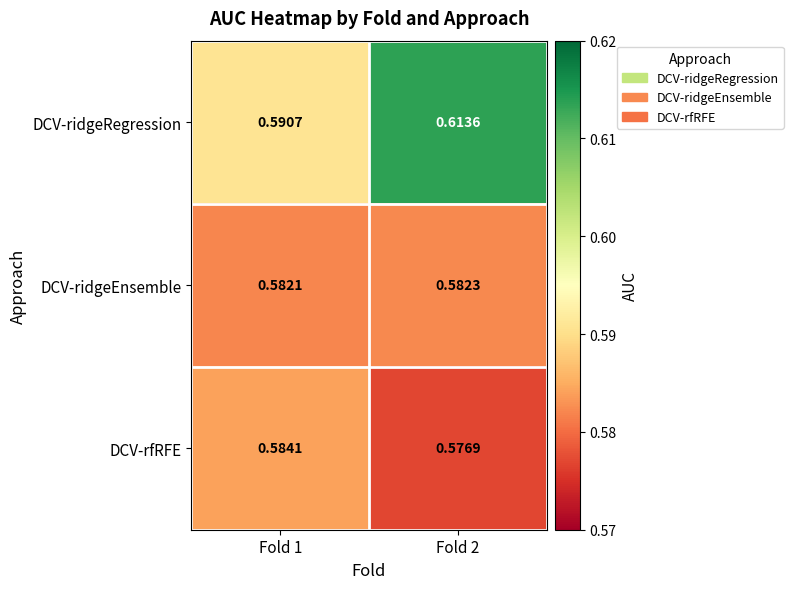

Is the value of DCV-ridgeEnsemble at Fold 2 greater than the value of DCV-rfRFE at Fold 2?

Yes